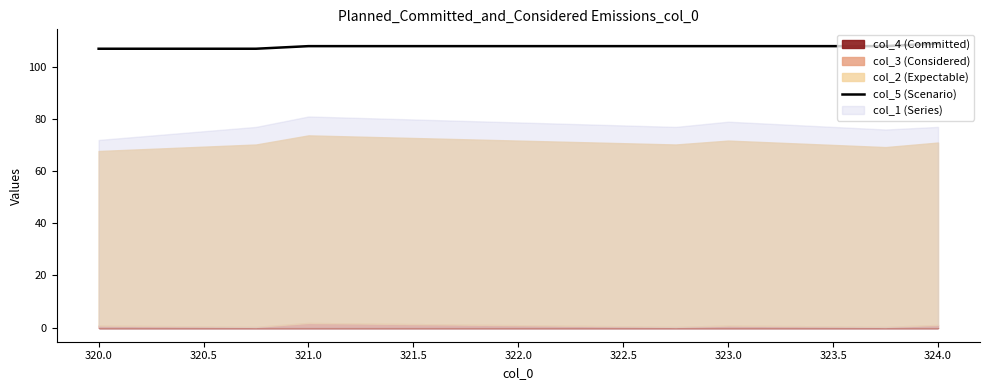

What is the highest value of the col_5 (Scenario) series?

109